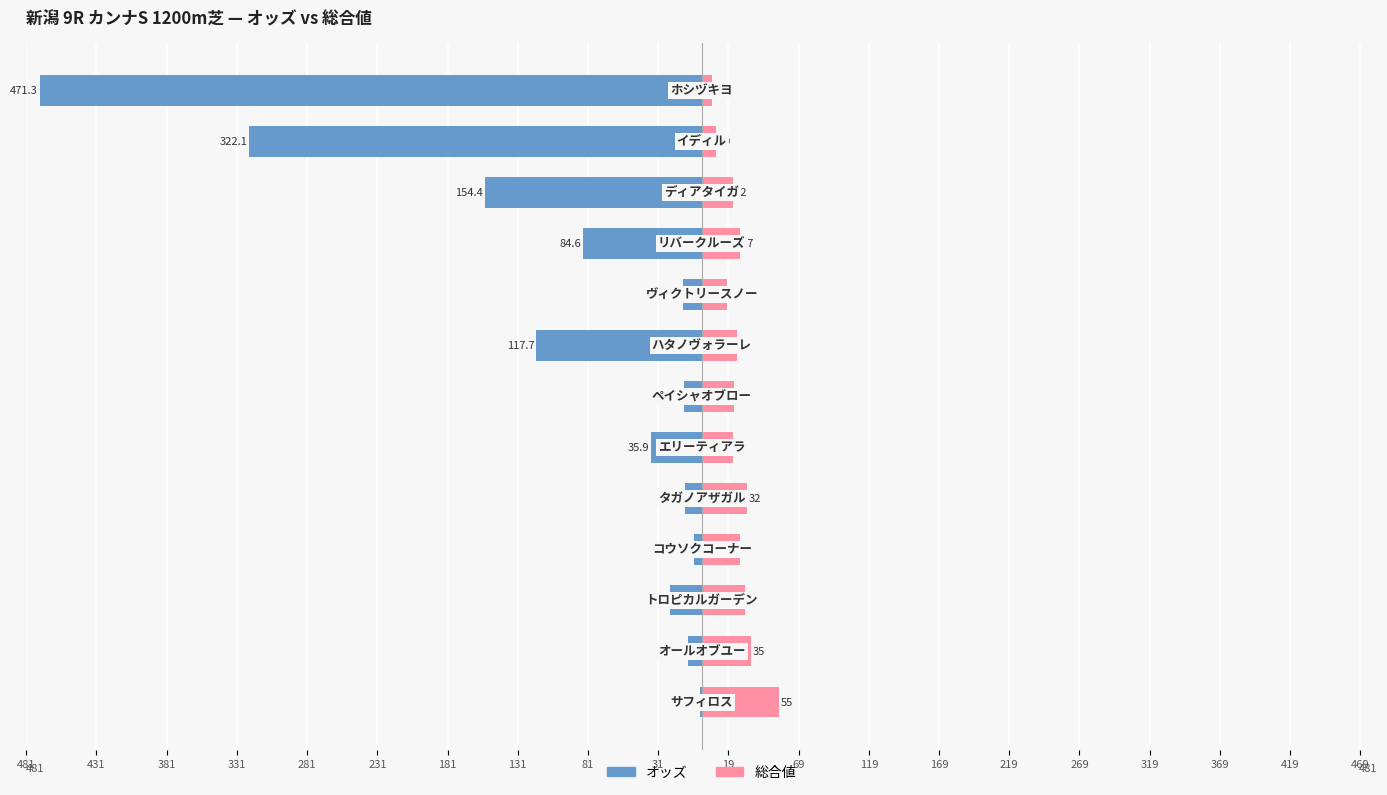

The value of 総合値 at 331 is 17.5. True or false?

False